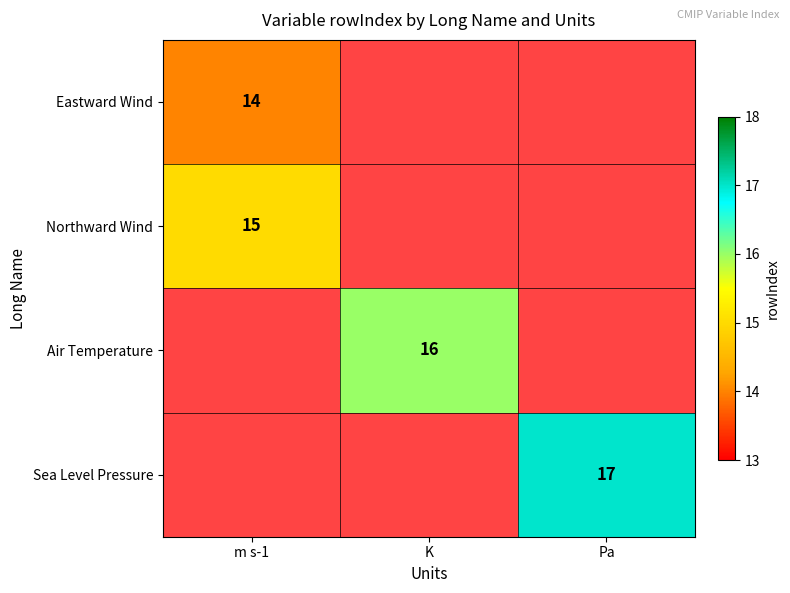

The Northward Wind series shows 3 at m s-1. True or false?

False